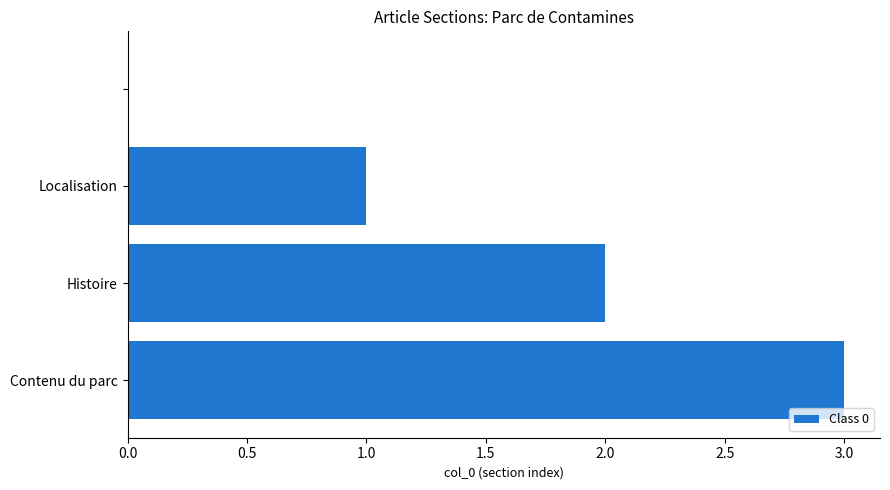

What is the greatest value displayed?

3